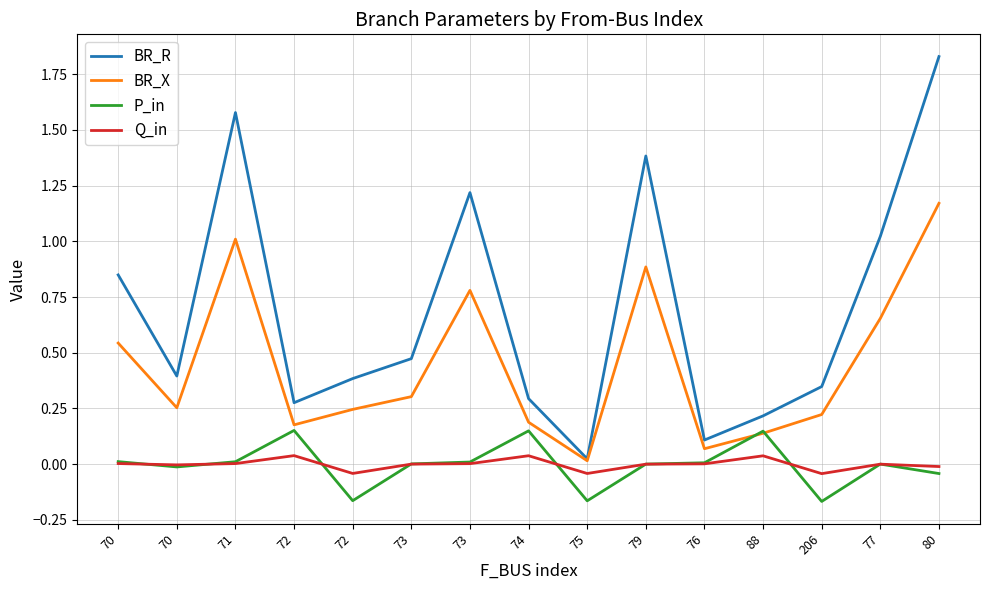

At 74, list the series in order from largest to smallest.

BR_R, BR_X, P_in, Q_in